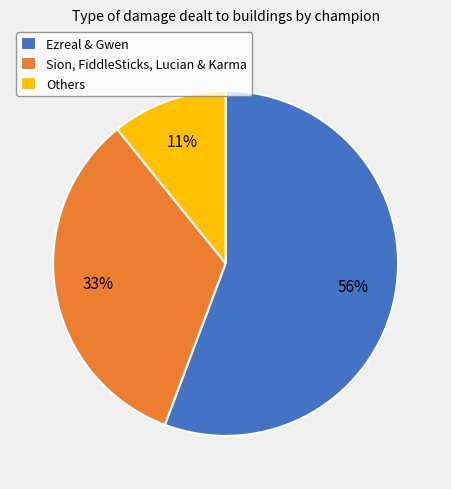

What is the smallest slice in the pie chart?

Others